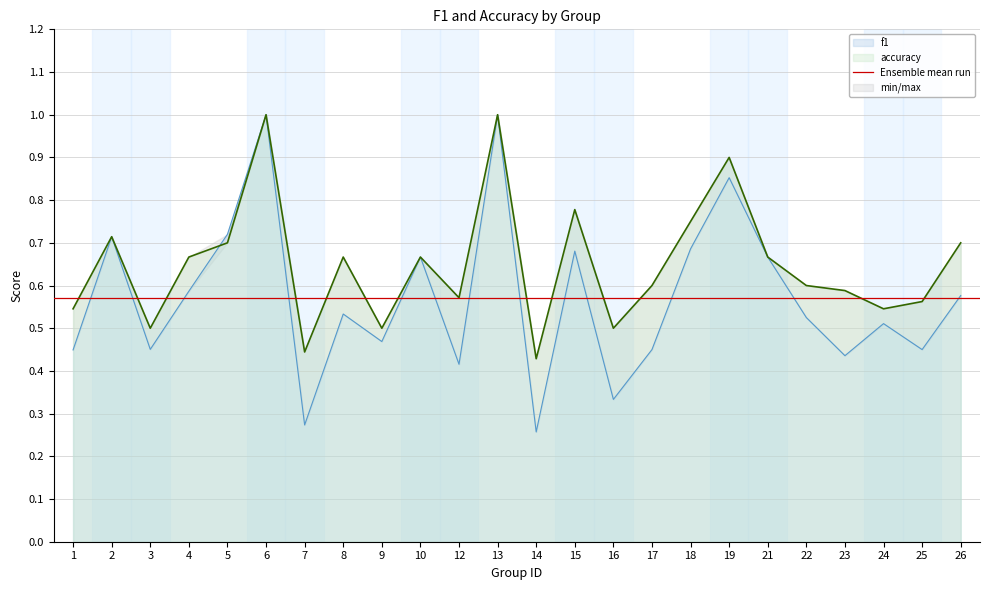

Is it true that f1 equals 0.7 at 18?

True